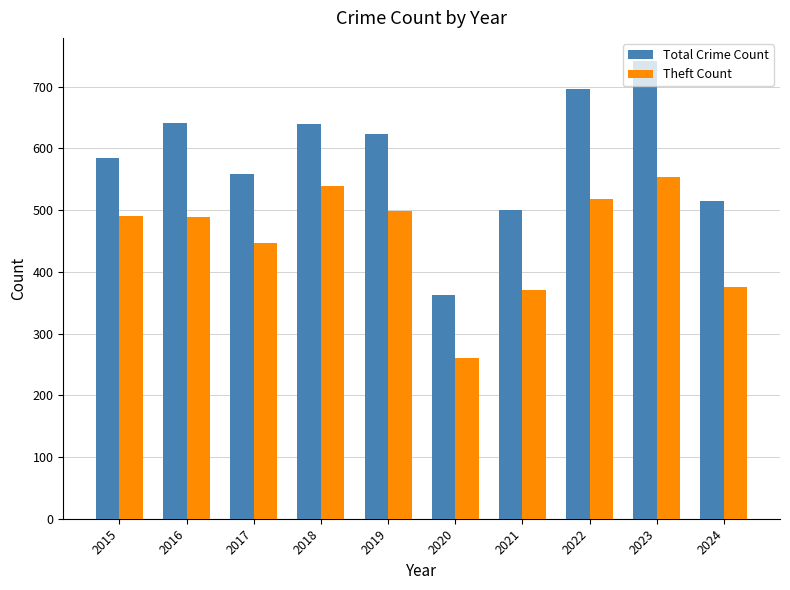

What is the difference between the maximum and minimum values in the Total Crime Count series?

380